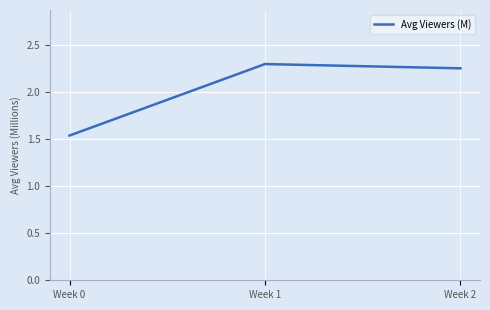

How many values exceed 2?

2